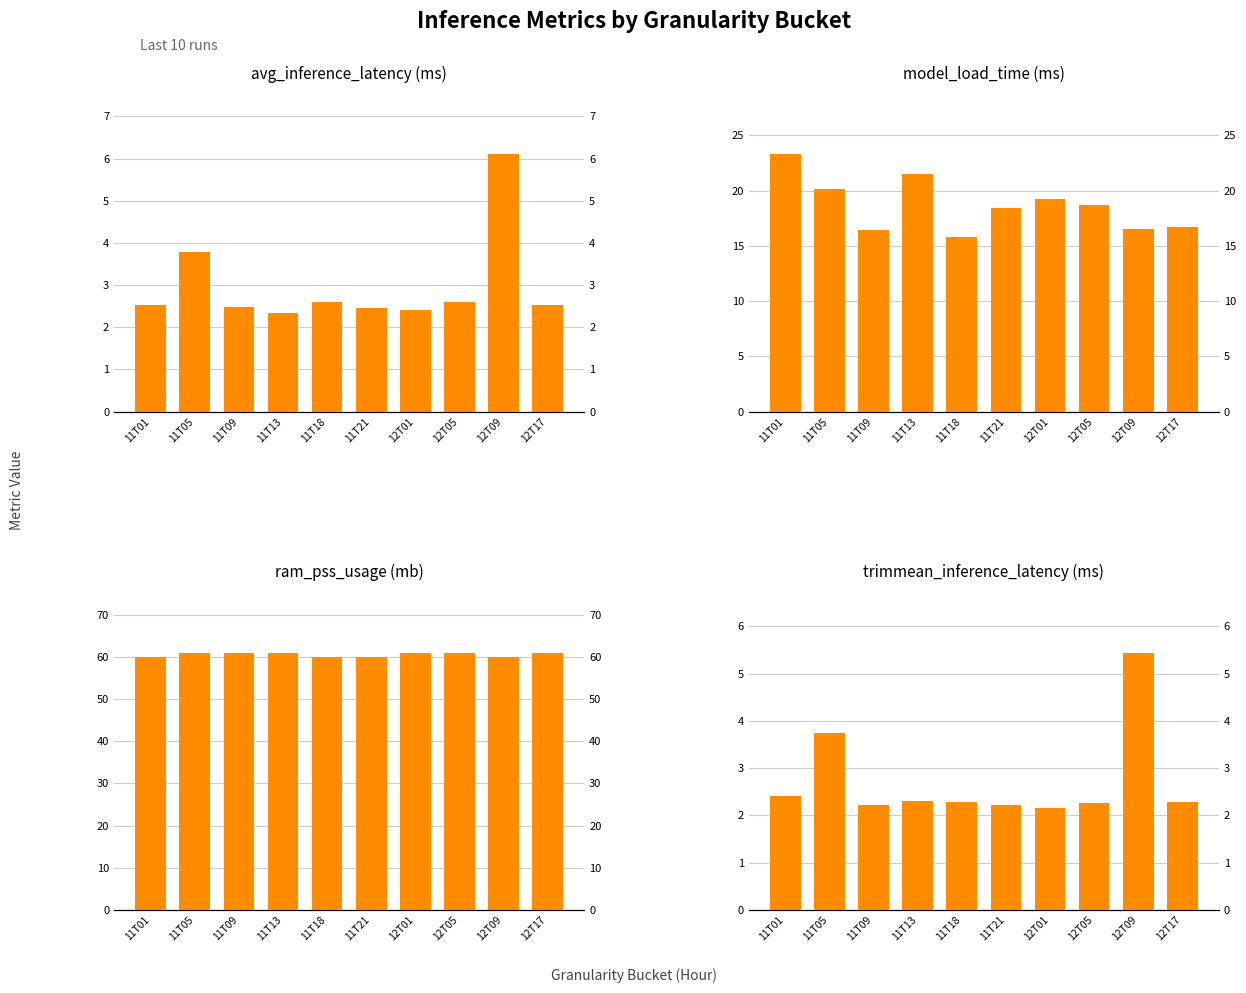

Rank the series by their maximum value, from lowest to highest.

trimmean_inference_latency(ms), avg_inference_latency(ms), model_load_time(ms), ram_pss_usage(mb)